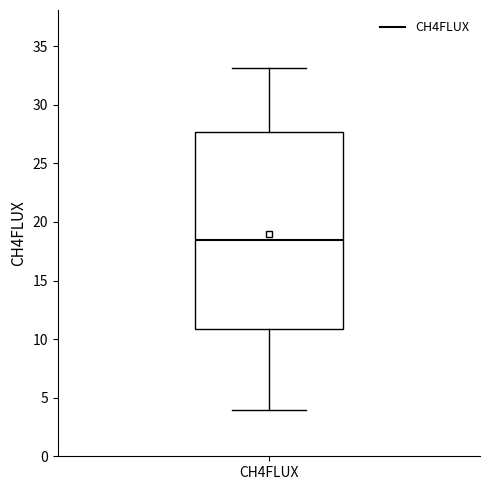

Where is the lower edge of the box for CH4FLUX on the y-axis? The values are not printed on the chart, so give them approximately, as read against the axis.

11.0